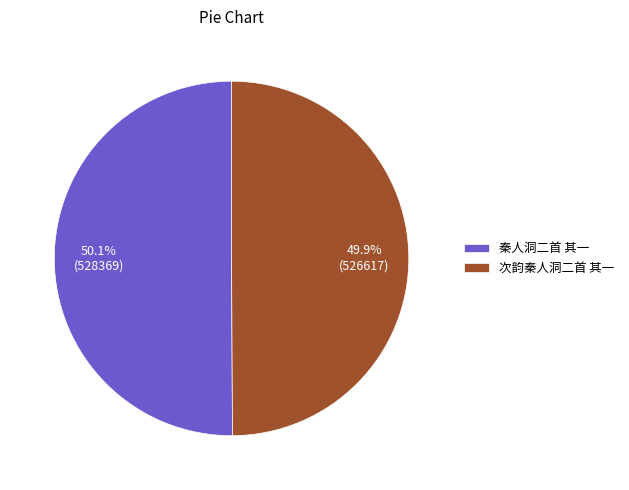

Is there any slice that represents more than half of the pie?

Yes